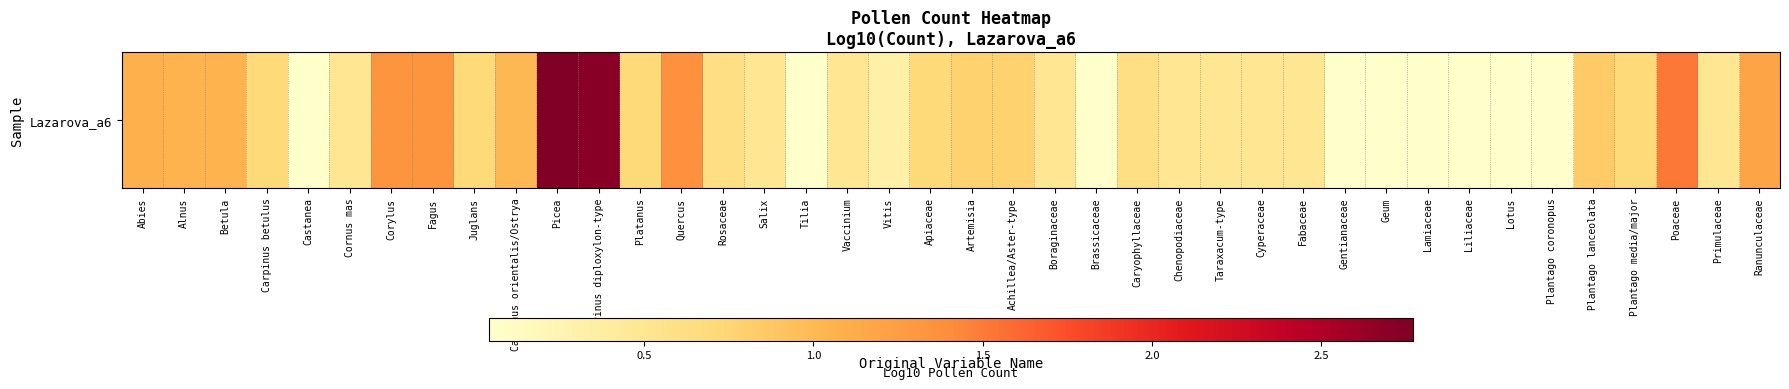

What is the difference between the second highest and minimum values?

2.7